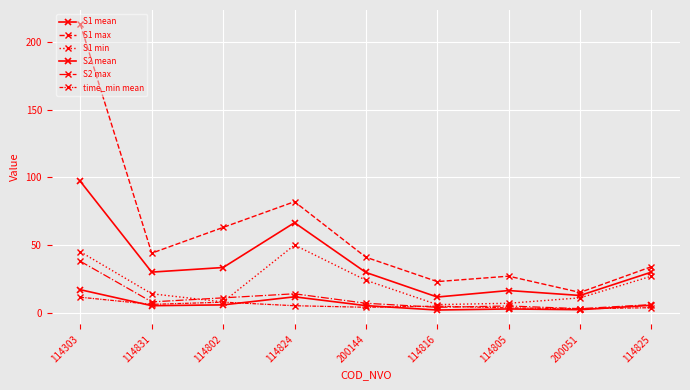

What is the sum of the S1 min values at 114303 and 114825?

72.0